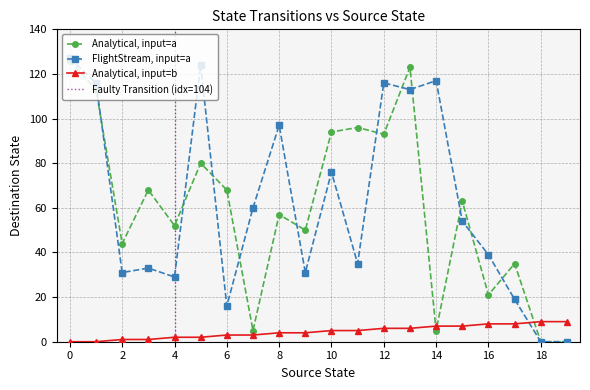

True or false: Analytical, input=a has a value of 57 at 8.

True